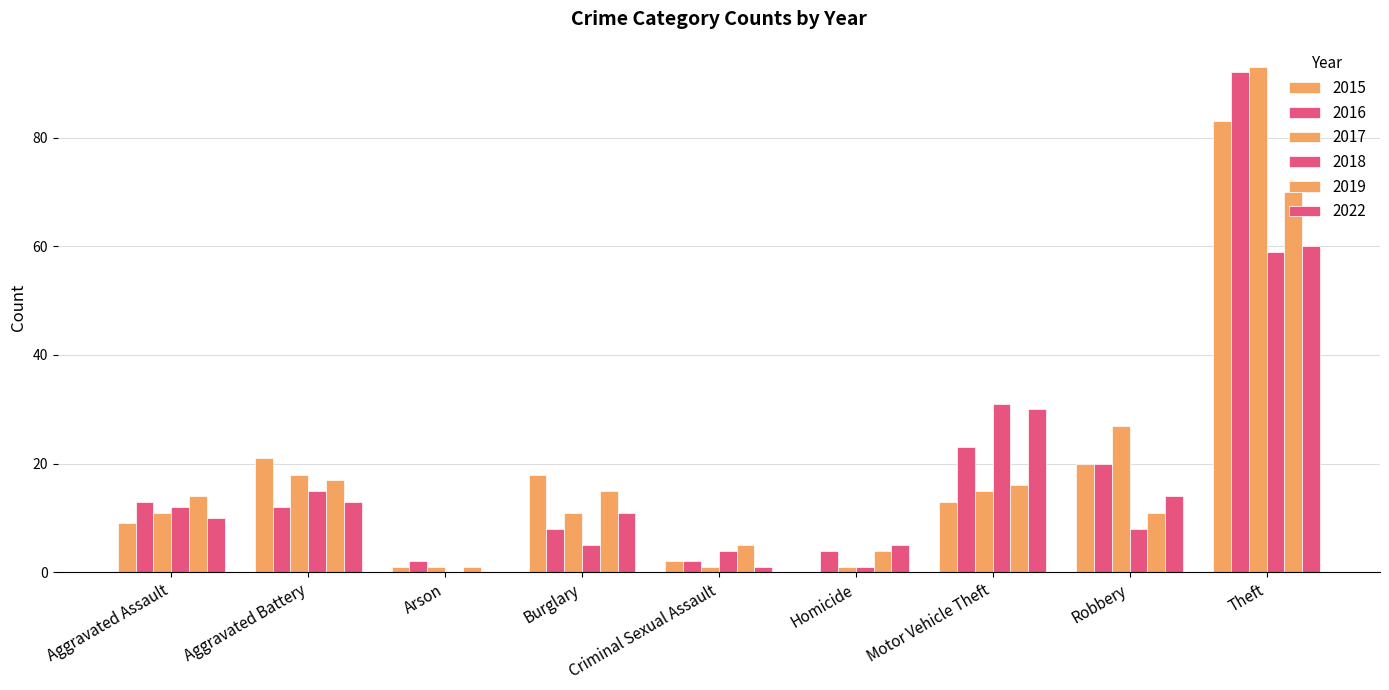

What is the total value across all series at Motor Vehicle Theft?

128